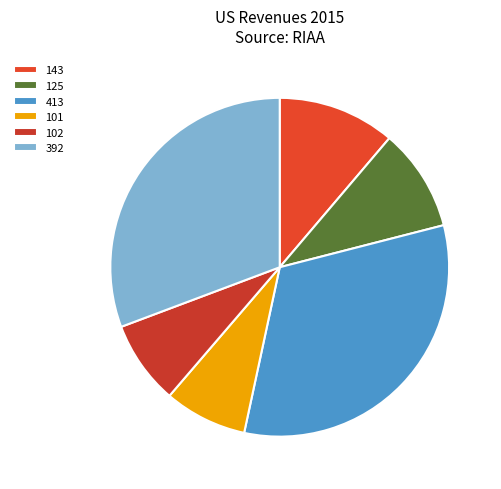

How much of the chart is everything except 143?

88.8%